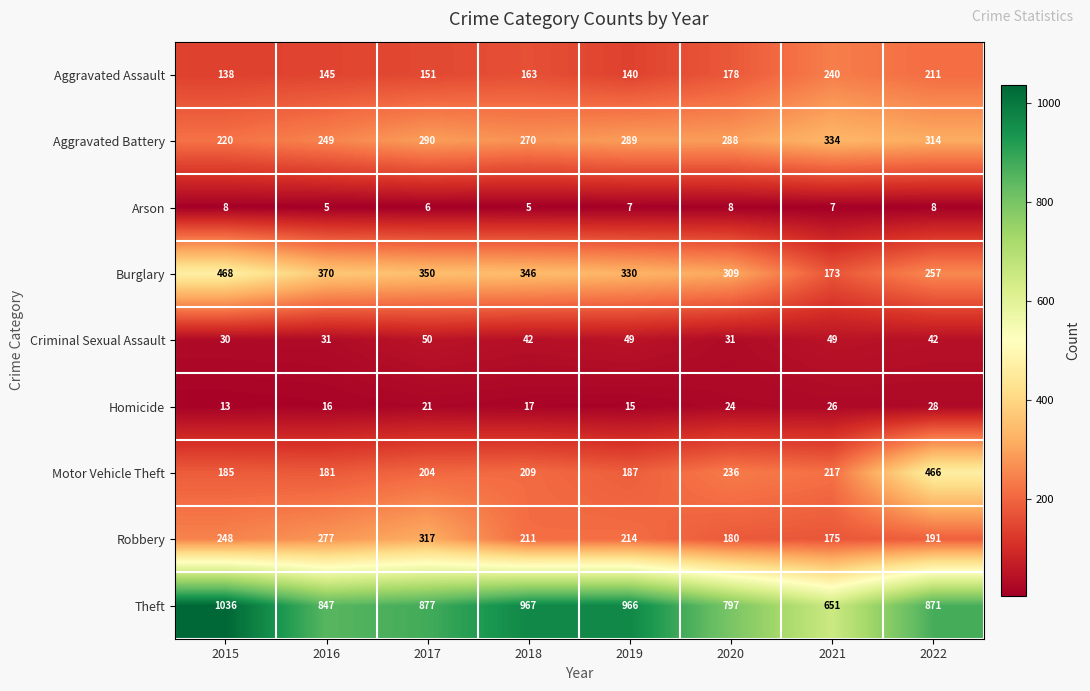

The Burglary series shows 542 at 2019. True or false?

False